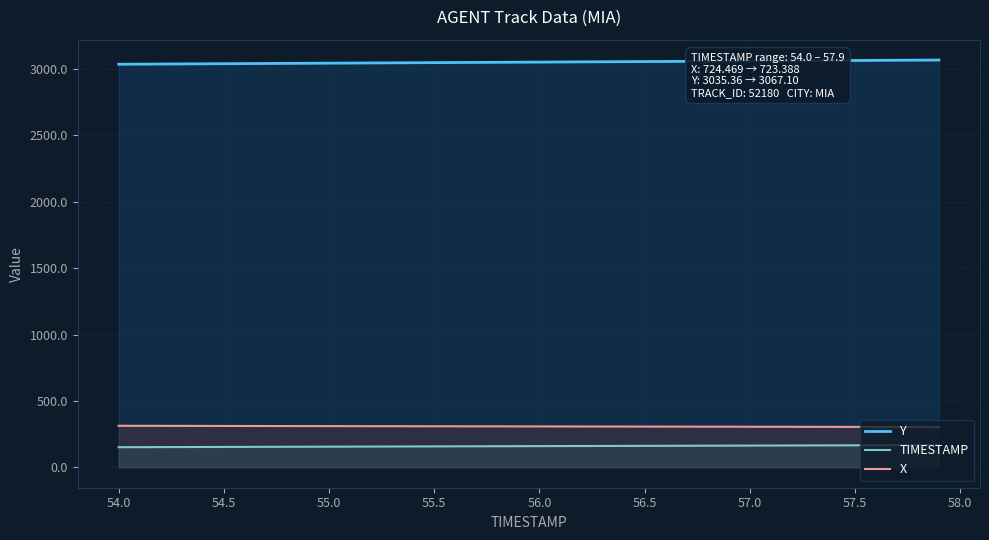

Reading left to right, what are all the values shown in this chart?

Y: 3035.4	3036.2	3037.0	3037.8	3038.6	3039.4	3040.2	3041.0	3041.8	3042.7	3043.5	3044.3	3045.1	3045.9	3046.7	3047.5	3048.3	3049.1	3049.9	3050.8	3051.6	3052.4	3053.2	3054.0	3054.8	3055.6	3056.4	3057.2	3058.1	3058.9	3059.7	3060.5	3061.3	3062.1	3062.9	3063.8	3064.6	3065.4	3066.3	3067.1
TIMESTAMP: 151.8	152.2	152.6	153.0	153.4	153.8	154.2	154.6	155.0	155.4	155.8	156.2	156.7	157.1	157.5	157.9	158.3	158.7	159.1	159.5	159.9	160.3	160.7	161.1	161.5	161.9	162.3	162.8	163.2	163.6	164.0	164.4	164.8	165.2	165.6	166.0	166.4	166.8	167.2	167.6
X: 313.1	312.8	312.5	312.3	312.0	311.7	311.5	311.2	311.0	310.8	310.5	310.3	310.0	309.8	309.6	309.3	309.1	308.9	308.7	308.4	308.2	308.0	307.8	307.5	307.3	307.1	306.8	306.6	306.4	306.1	305.9	305.6	305.4	305.1	304.9	304.6	304.3	304.1	303.8	303.5